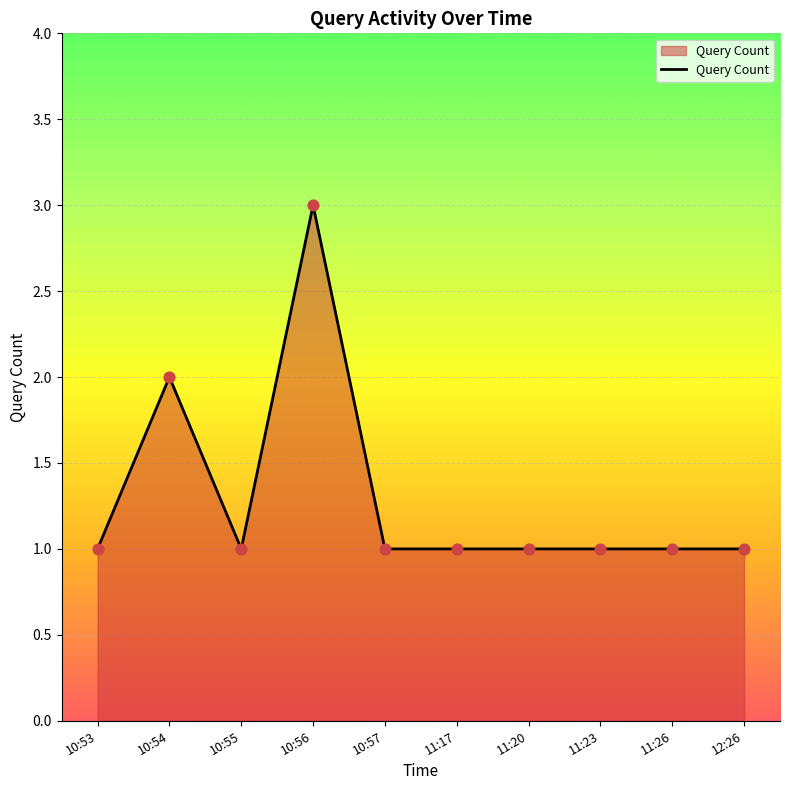

Between 11:20 and 10:54, which is larger?

10:54